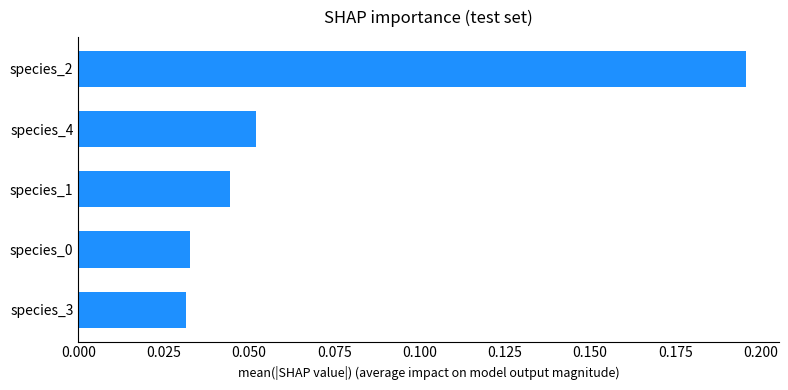

Between species_1 and species_2, which is larger?

species_2